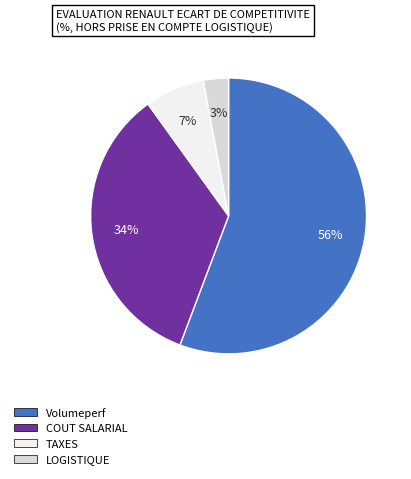

Does any single category account for the majority?

Yes